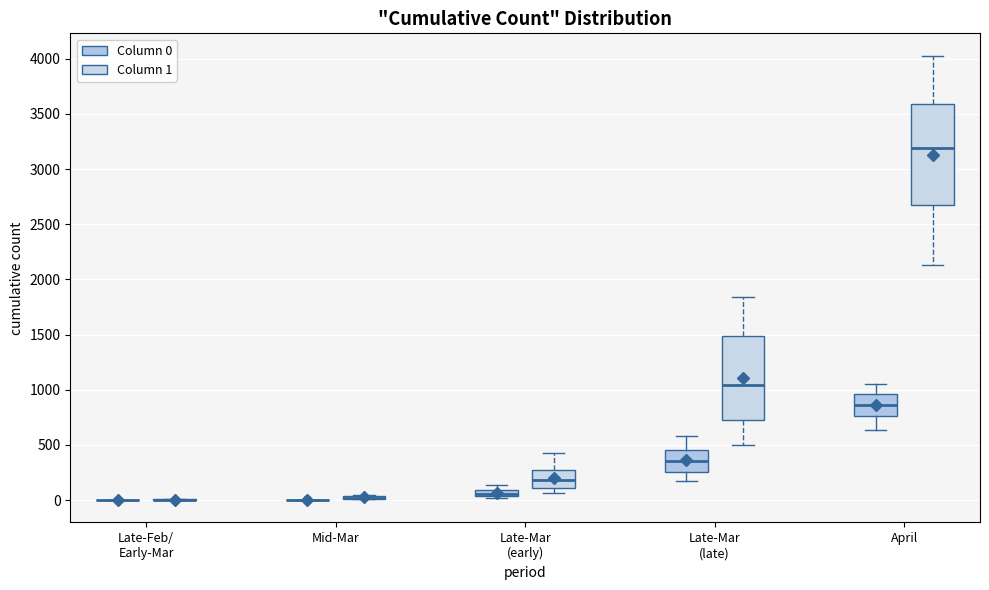

Which box is the tallest, from its lower edge to its upper edge?

April (Column 1)